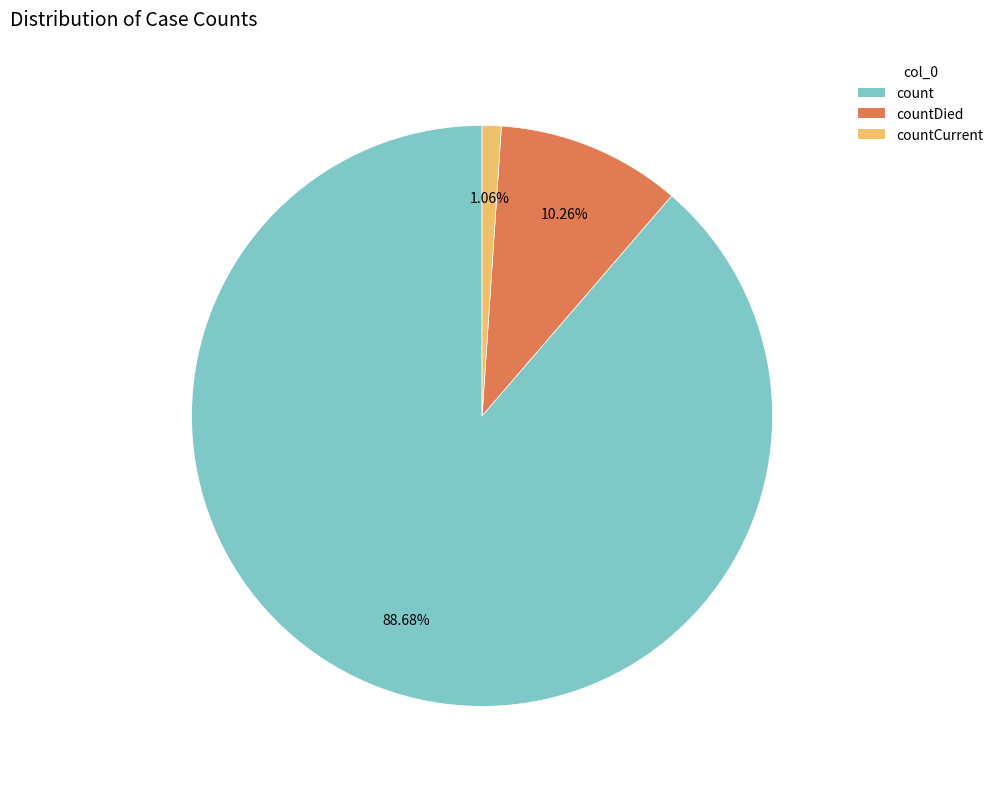

Is there any slice that represents more than half of the pie?

Yes